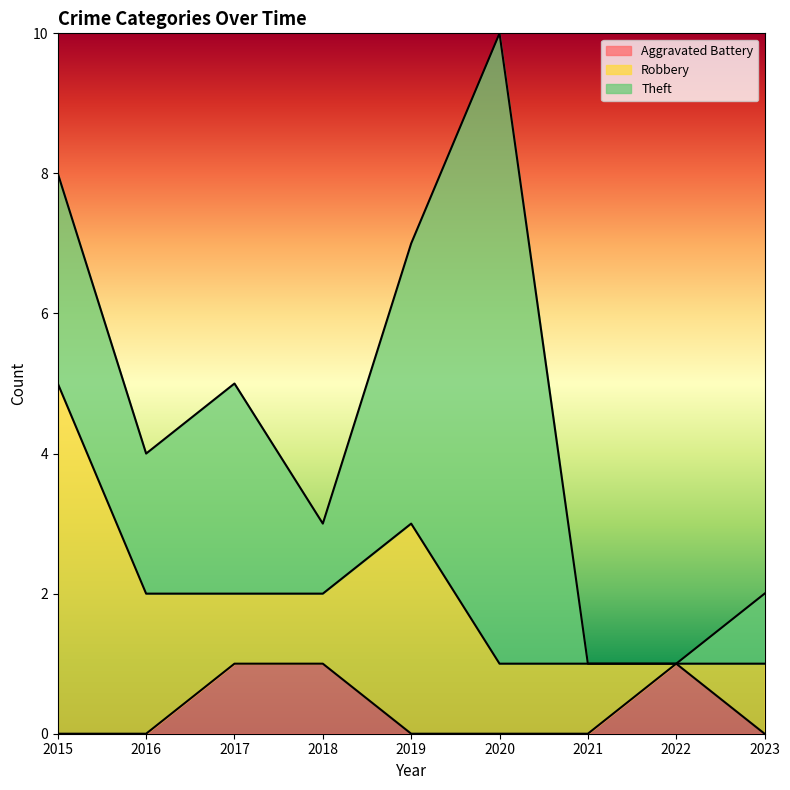

Reading left to right, what are all the values shown in this chart?

Aggravated Battery: 0	0	1	1	0	0	0	1	0
Robbery: 5	2	1	1	3	1	1	0	1
Theft: 3	2	3	1	4	9	0	0	1